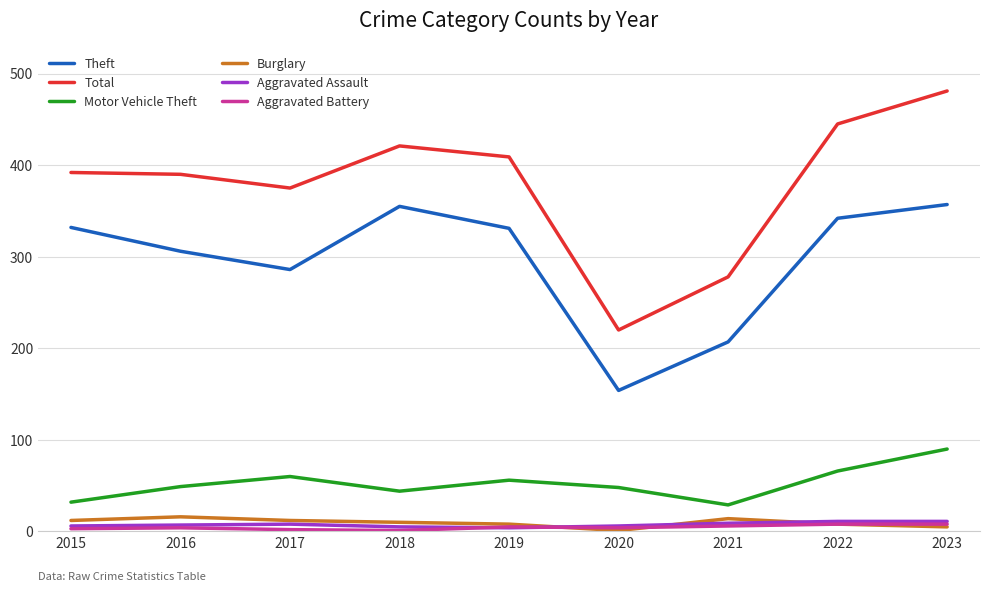

True or false: Motor Vehicle Theft and Burglary intersect in this chart.

False